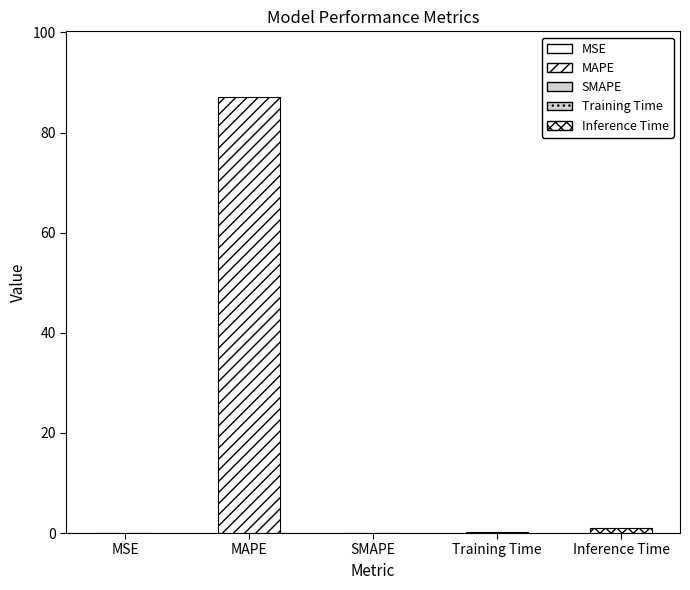

At which label is the value closest to 43?

Inference Time